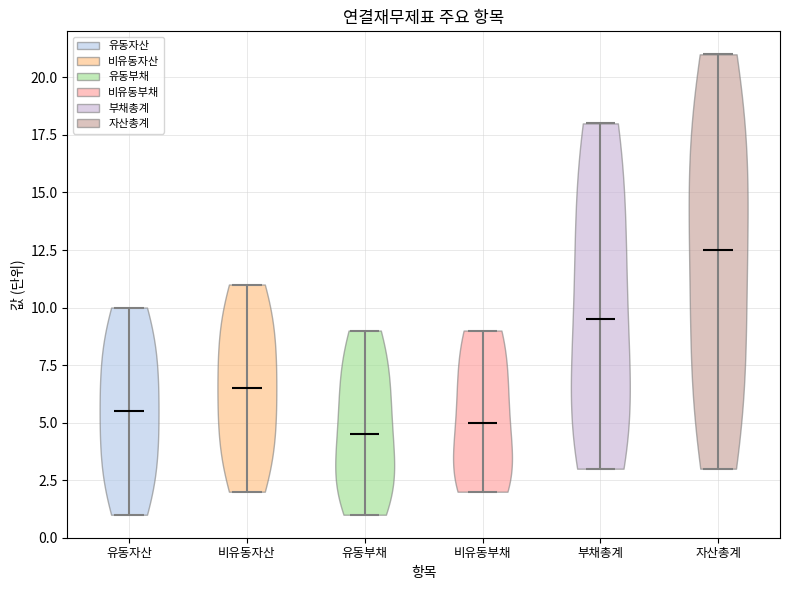

Reading left to right, read every violin against the y-axis: where its median line is, and the lowest and highest points it reaches. The values are not printed on the chart, so give them approximately, as read against the axis.

유동자산: median line 5.5, lowest point 1.0, highest point 10.0
비유동자산: median line 6.5, lowest point 2.0, highest point 11.0
유동부채: median line 4.5, lowest point 1.0, highest point 9.0
비유동부채: median line 5.0, lowest point 2.0, highest point 9.0
부채총계: median line 9.5, lowest point 3.0, highest point 18.0
자산총계: median line 12.5, lowest point 3.0, highest point 21.0